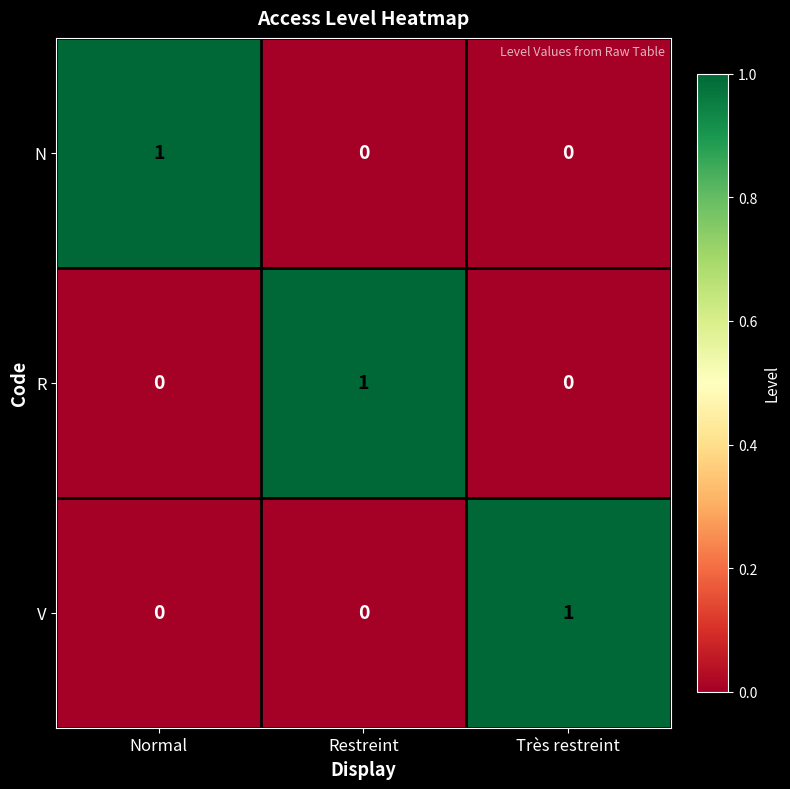

How many N values are between 0 and 1?

3